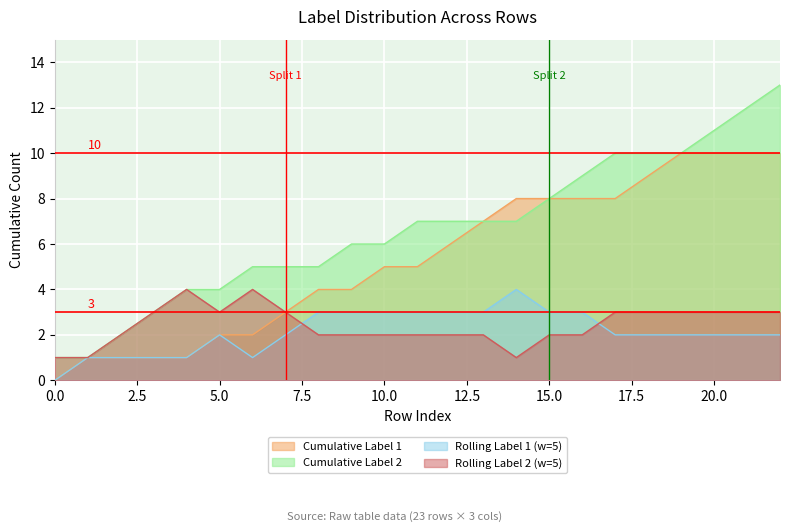

What is the maximum value for Label 1 count?

10